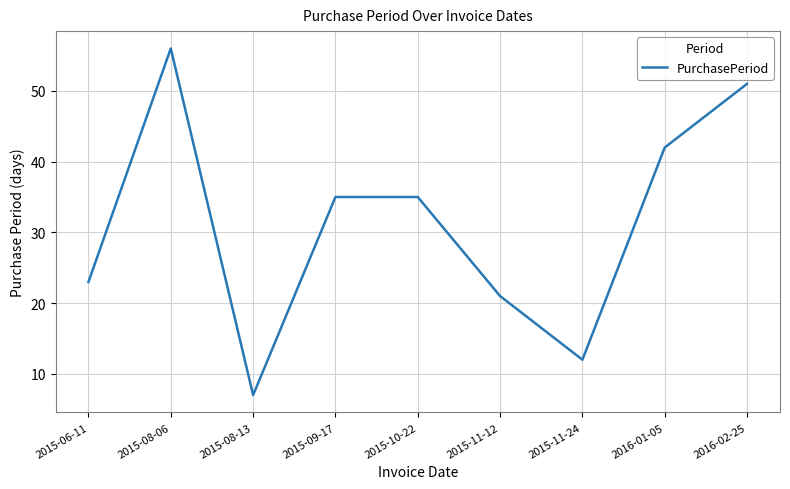

Read the value at 2015-08-13.

7